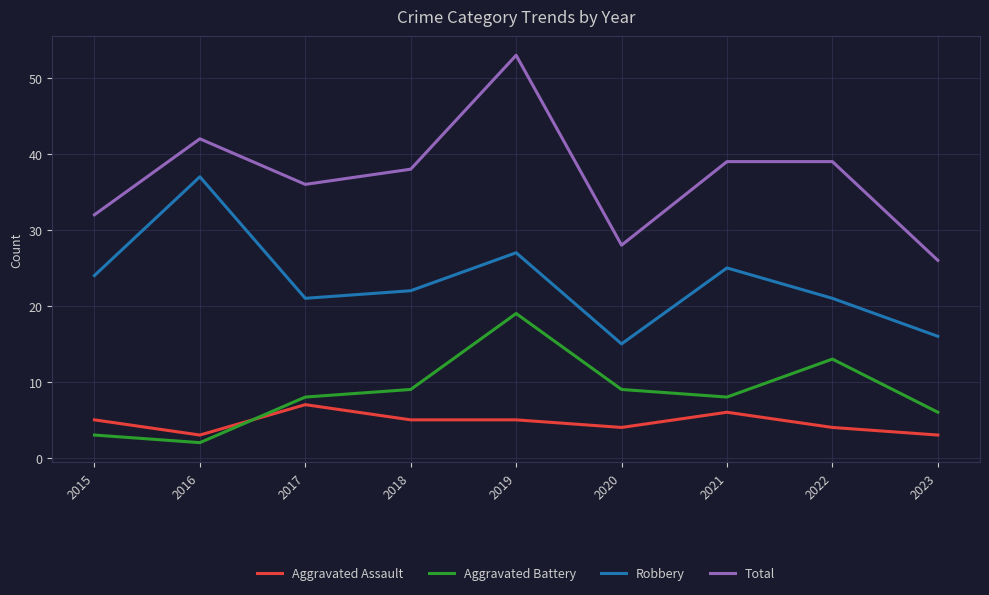

At 2016, list the series in order from largest to smallest.

Total, Robbery, Aggravated Assault, Aggravated Battery